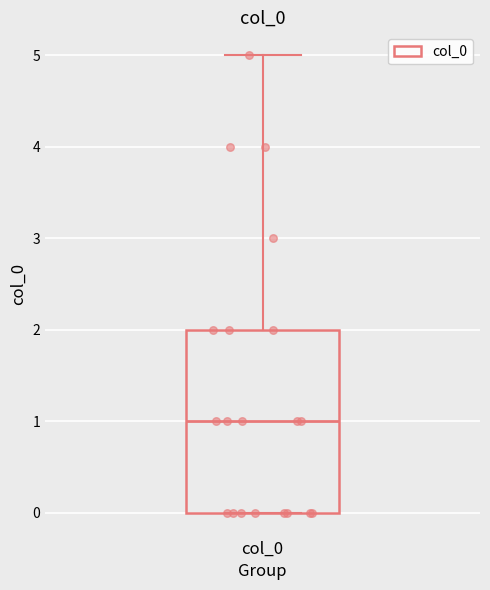

Transcribe this box plot: give where the median line is, the range the box spans, and where the two whiskers end, as read against the y-axis. The values are not printed on the chart, so give them approximately, as read against the axis.

median 1, box 0 to 2, whiskers 0 to 5